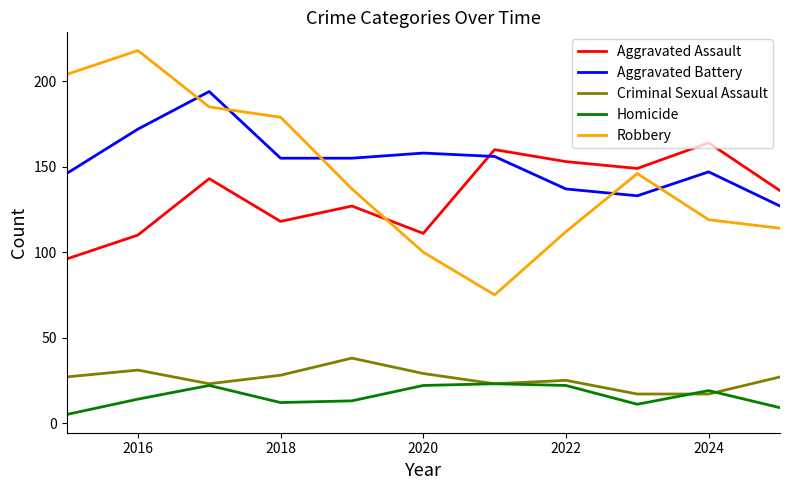

True or false: Robbery and Criminal Sexual Assault cross at least once.

False